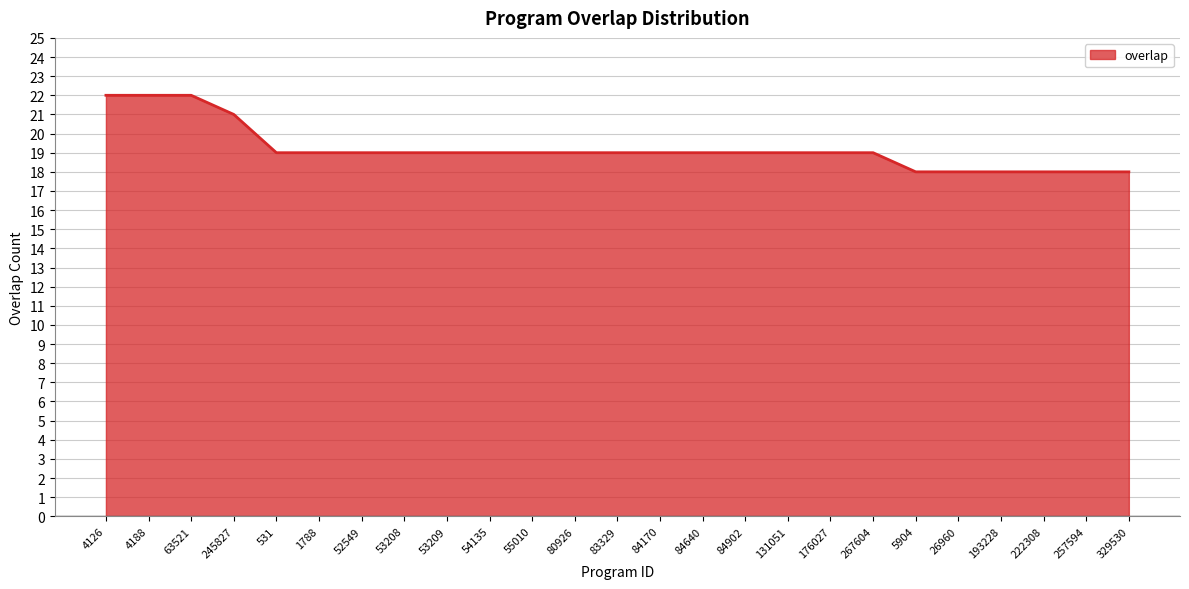

At which label does the data first exceed 19?

4126